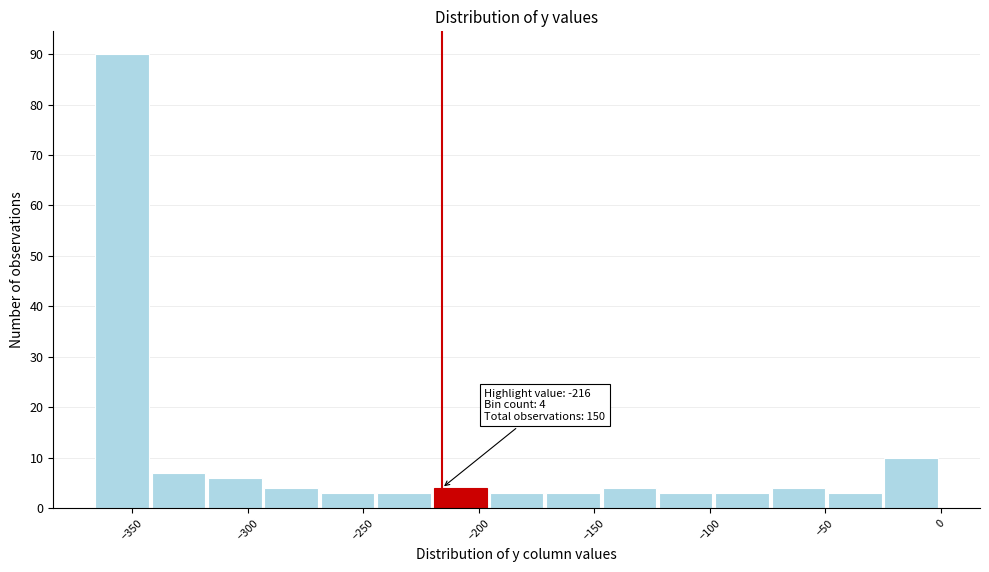

Over which range of the x-axis is the bar tallest?

-365 to -340